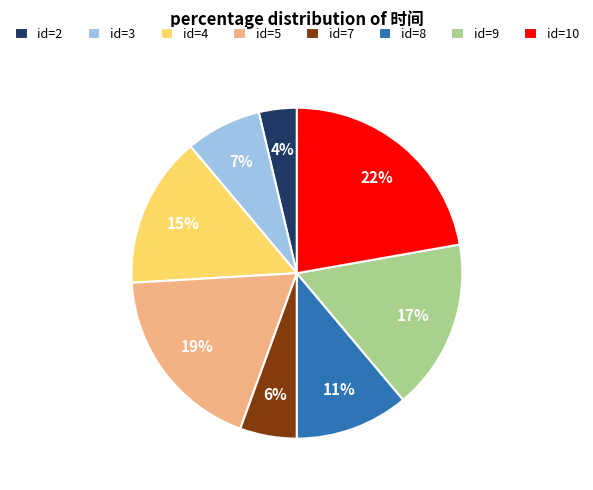

To the nearest percent, what percentage of the pie is id=8?

11%